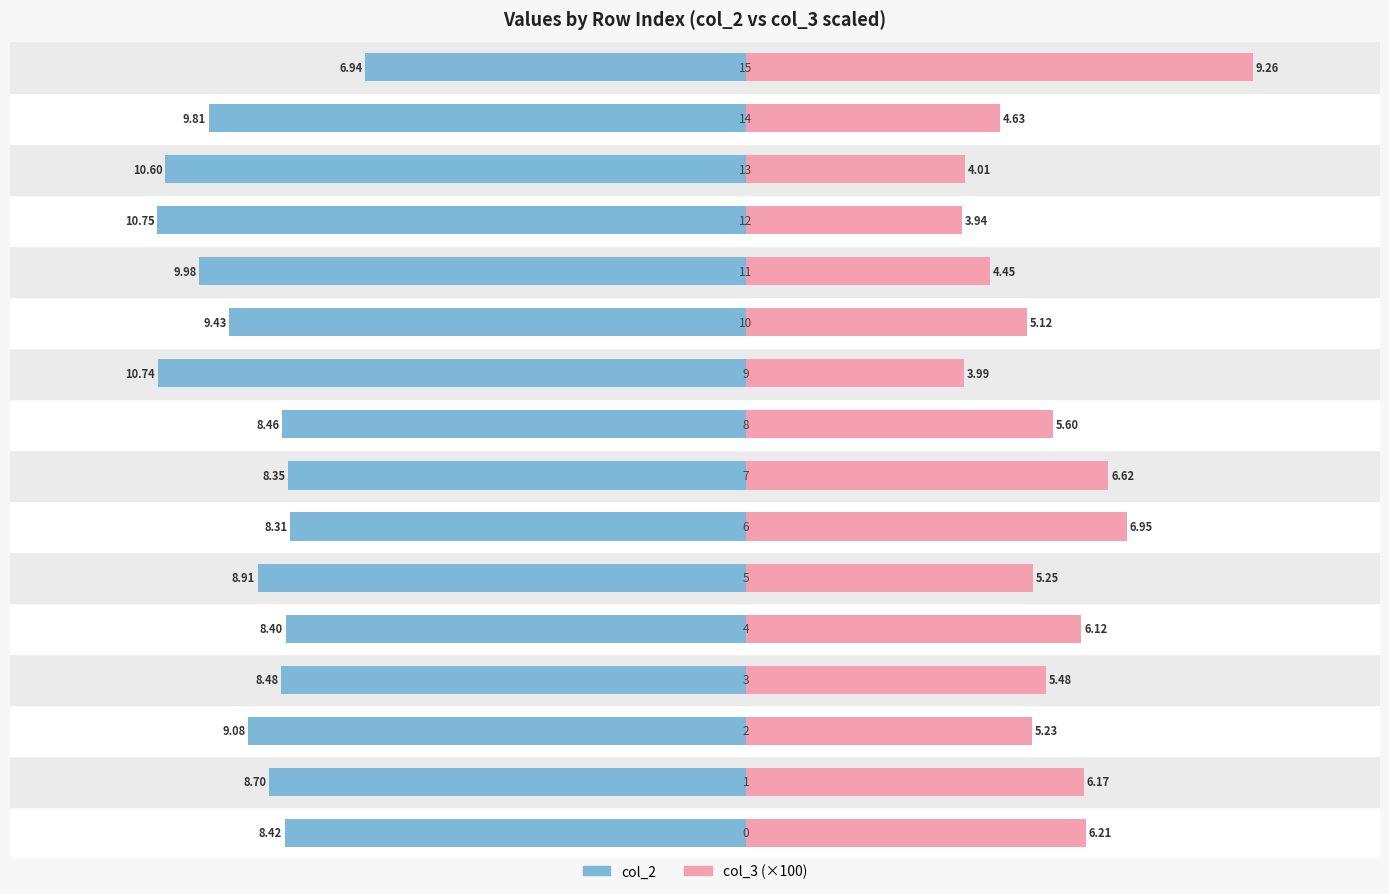

What is the label of the 9th bar from the left?

8